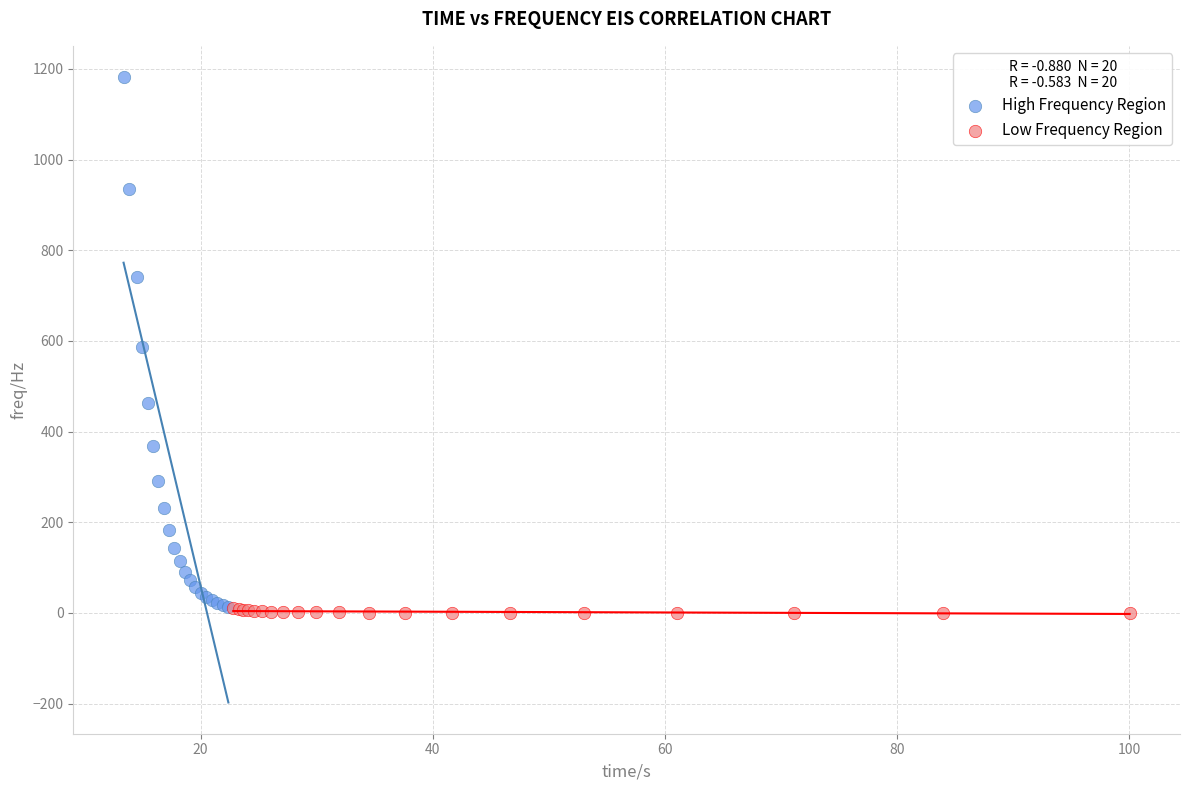

What are all the series names shown in the legend?

High Frequency Region, Low Frequency Region